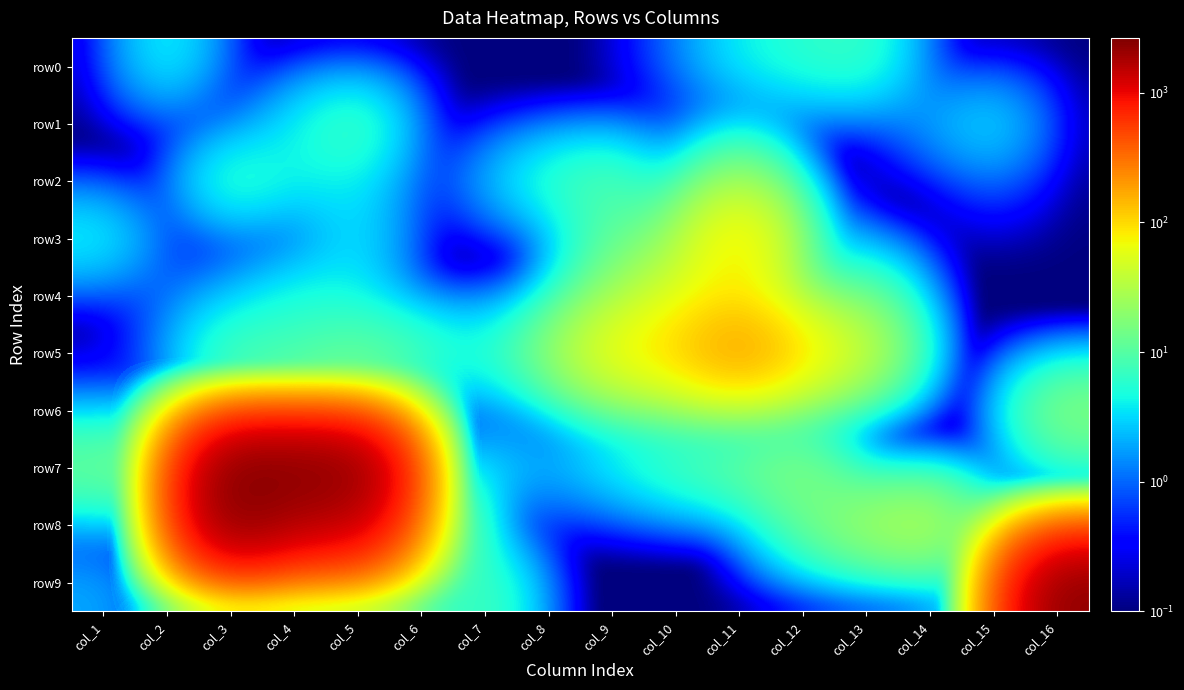

Which series has the largest range (max minus min)?

row7